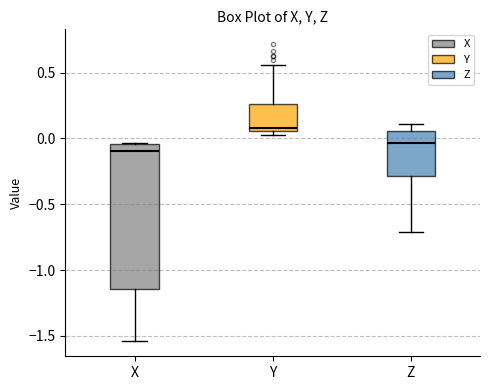

Which box's median line is the highest?

Y